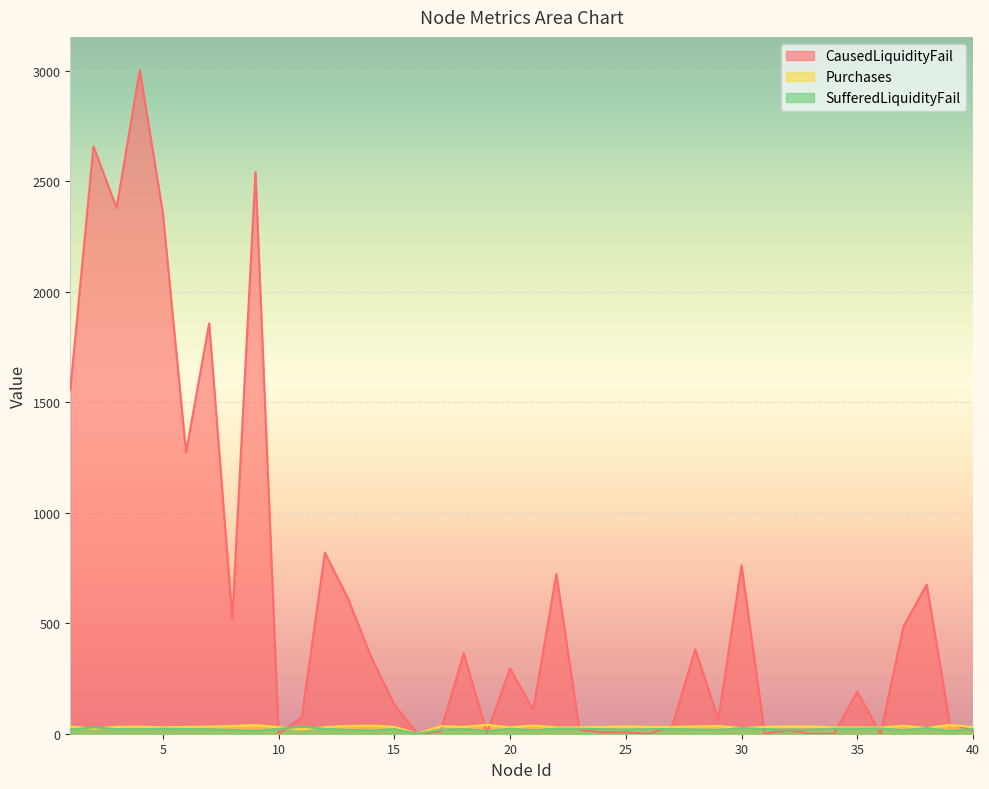

What are all the series names shown in the legend?

CausedLiquidityFail, Purchases, SufferedLiquidityFail